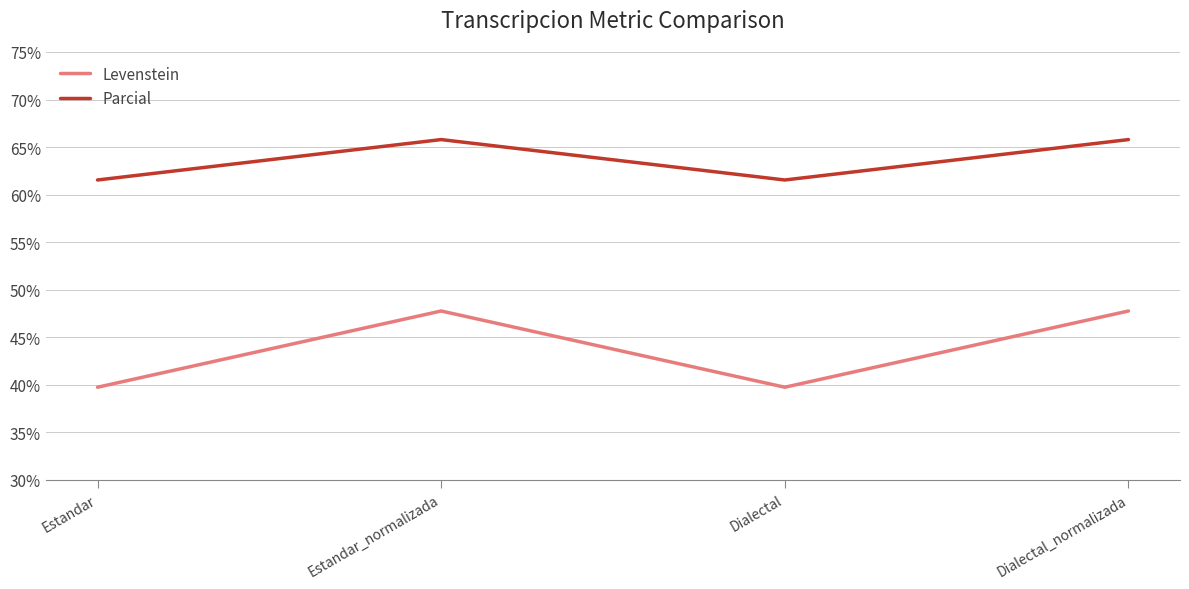

Which series has the largest total across all categories?

Parcial